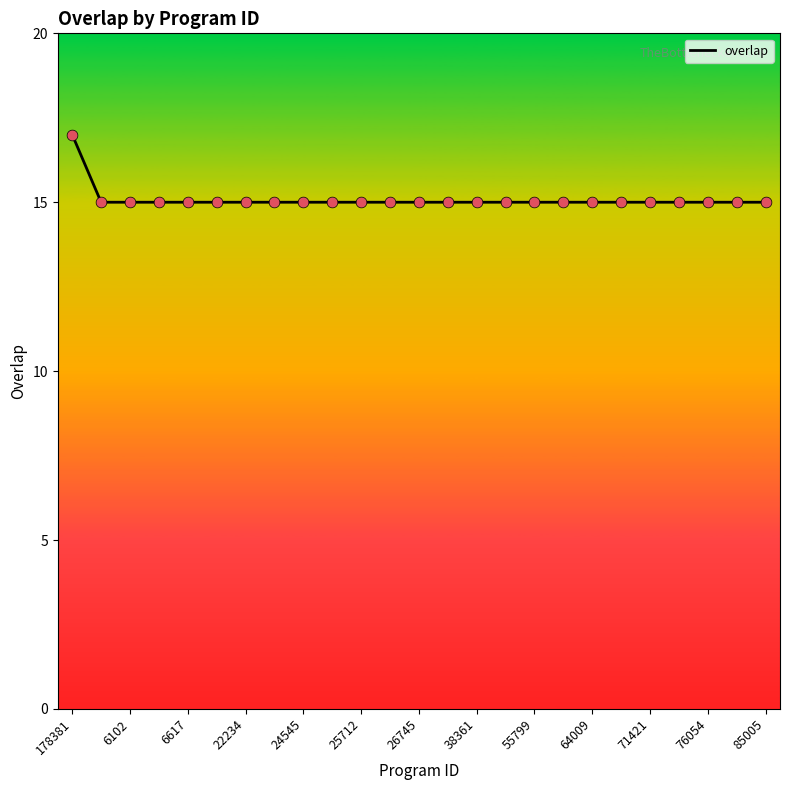

What is the maximum value shown in the chart?

17